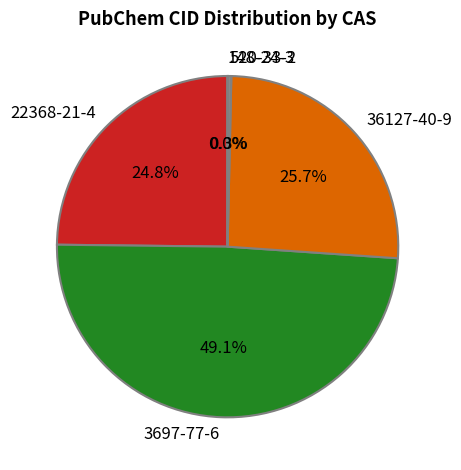

Which has a higher value, 3697-77-6 or 22368-21-4?

3697-77-6